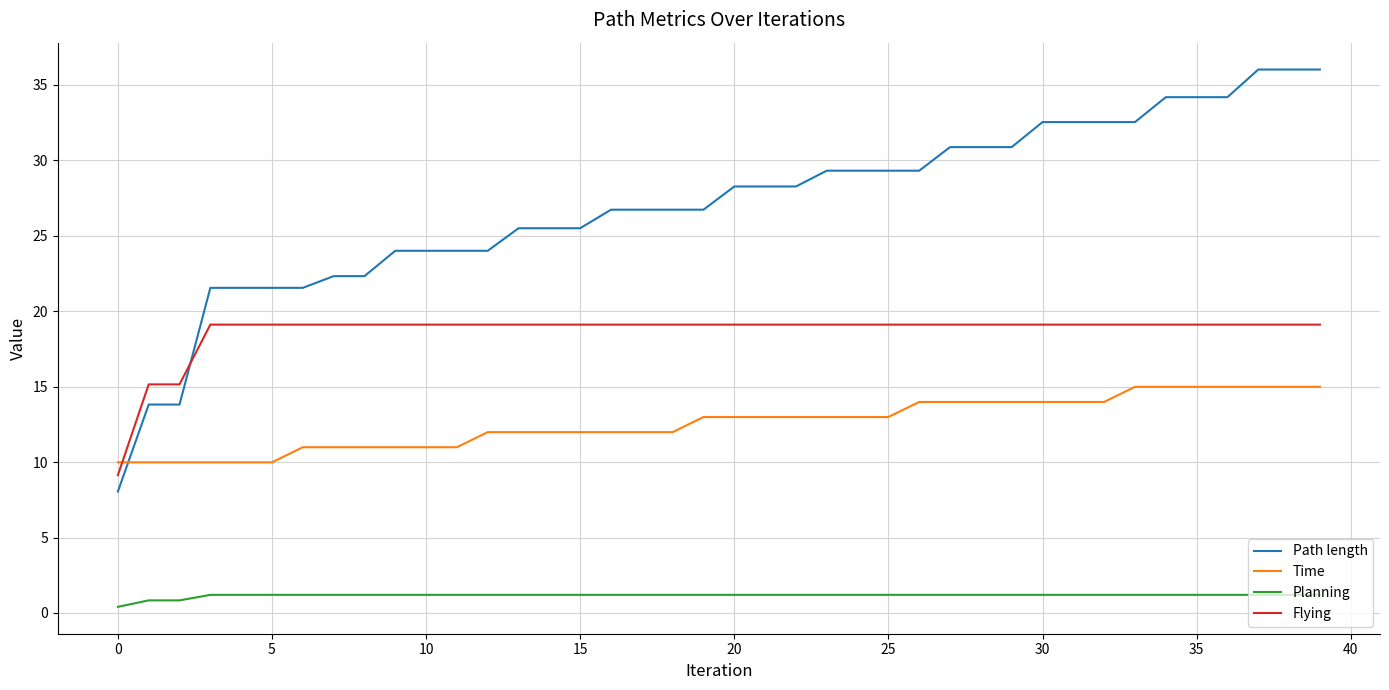

List the series in order of their peak value, highest first.

Path length, Flying, Time, Planning